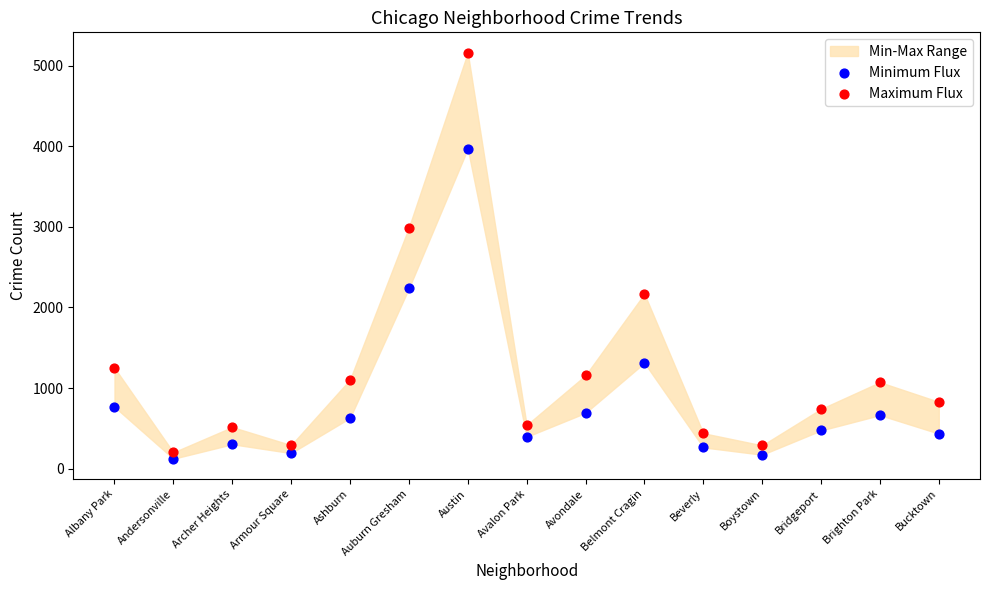

Across all data points, what is the range of Y values (max minus min)?

5040